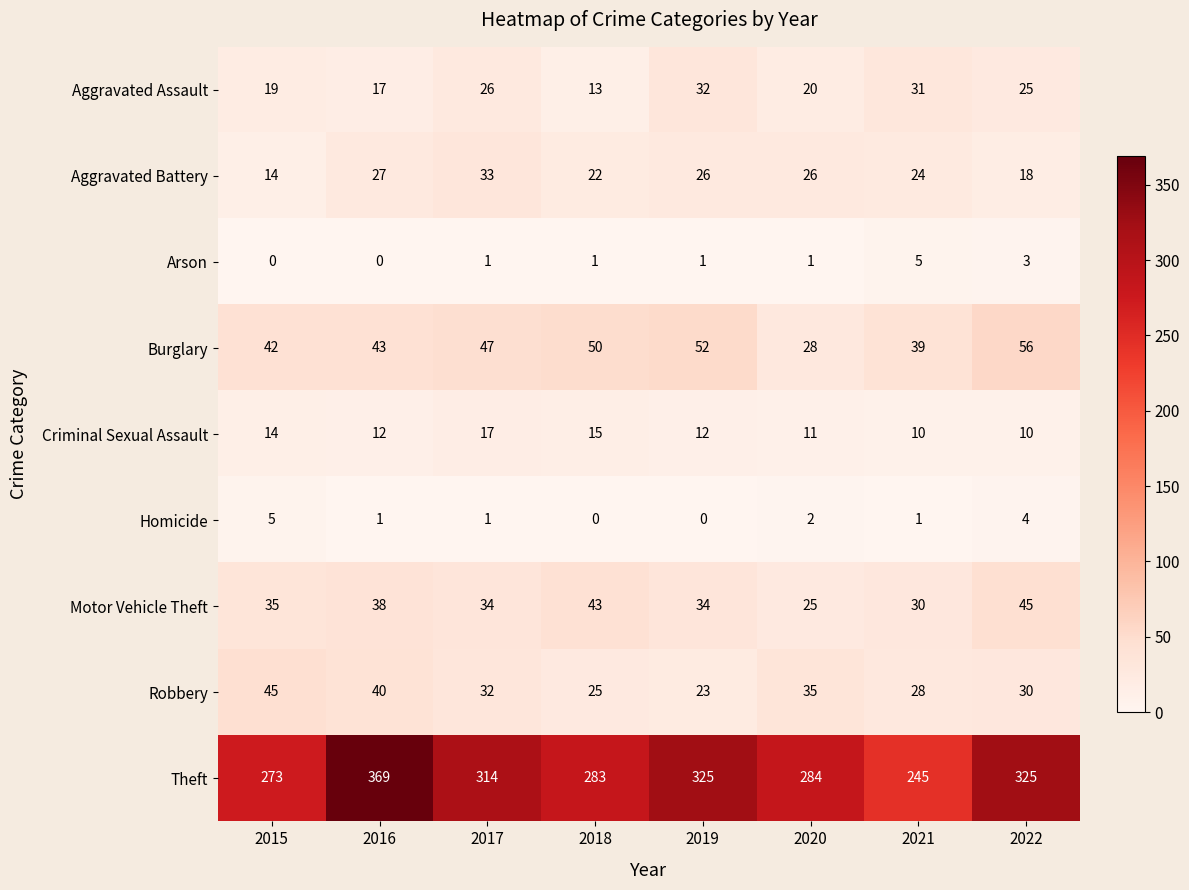

What is the sum of the Burglary values at 2018 and 2022?

106